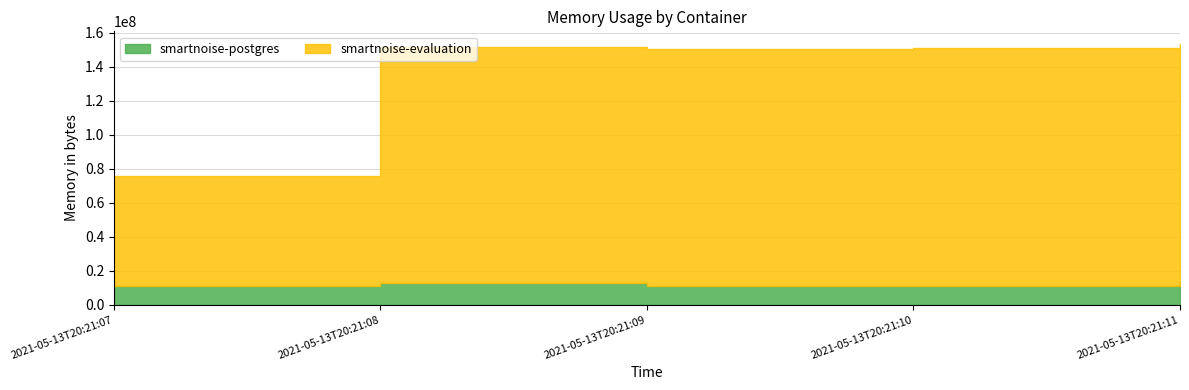

List the series in order of their overall mean, highest first.

smartnoise-evaluation, smartnoise-postgres